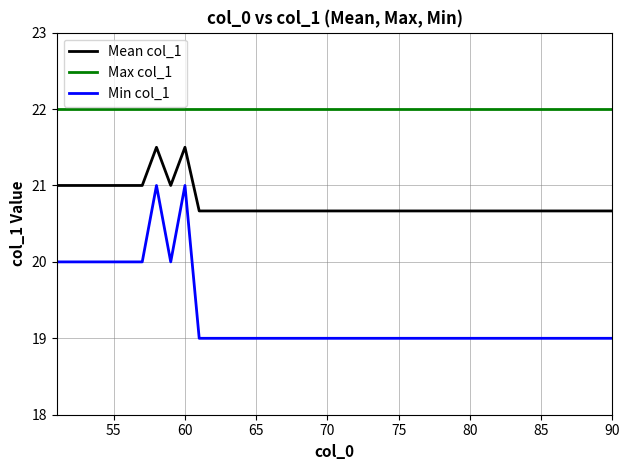

Which series has the largest range (max minus min)?

Min col_1